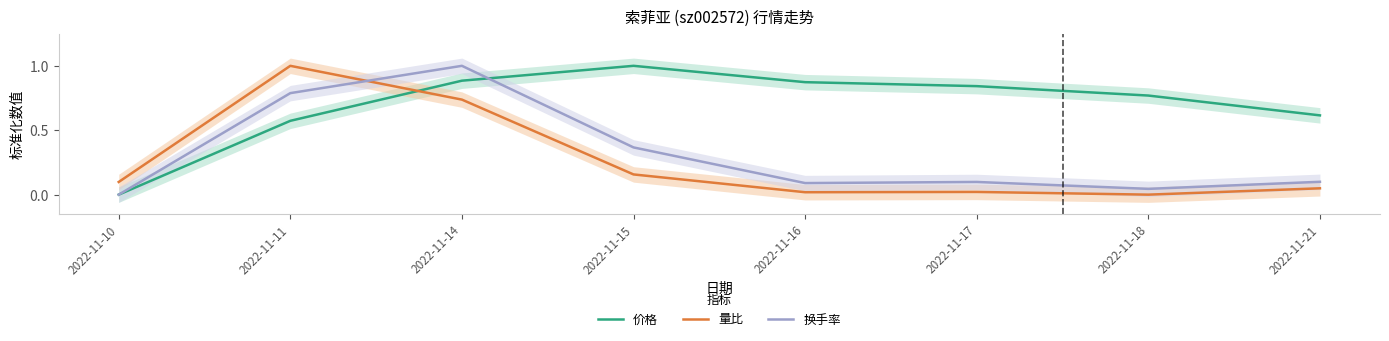

In 量比, how many points are lower than both neighbors (excluding endpoints)?

2